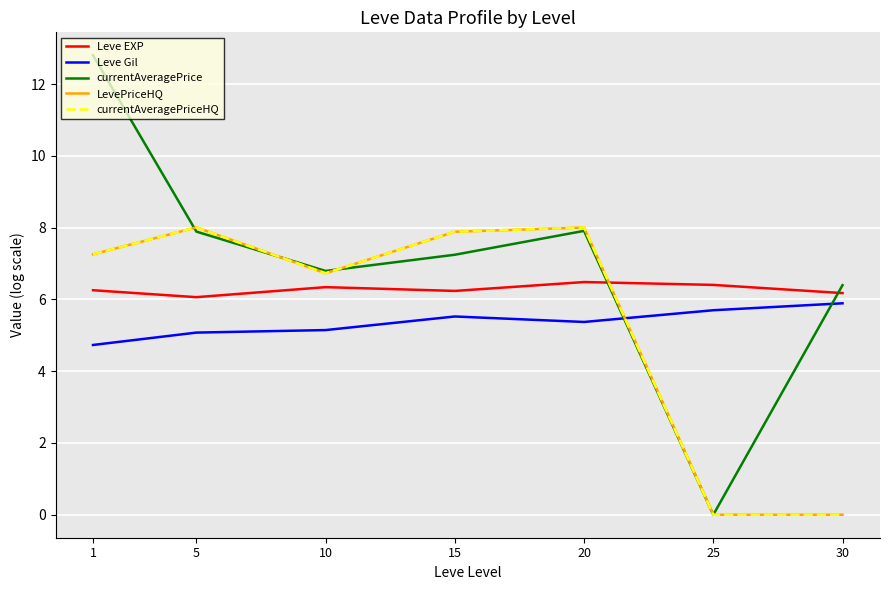

Reading right to left, extract all data points from this chart.

Leve EXP: 30=6.2	25=6.4	20=6.5	15=6.2	10=6.3	5=6.1	1=6.3
Leve Gil: 30=5.9	25=5.7	20=5.4	15=5.5	10=5.1	5=5.1	1=4.7
currentAveragePrice: 30=6.4	25=0.0	20=7.9	15=7.2	10=6.8	5=7.9	1=12.8
LevePriceHQ: 30=0.0	25=0.0	20=8.0	15=7.9	10=6.7	5=8.0	1=7.3
currentAveragePriceHQ: 30=0.0	25=0.0	20=8.0	15=7.9	10=6.7	5=8.0	1=7.3